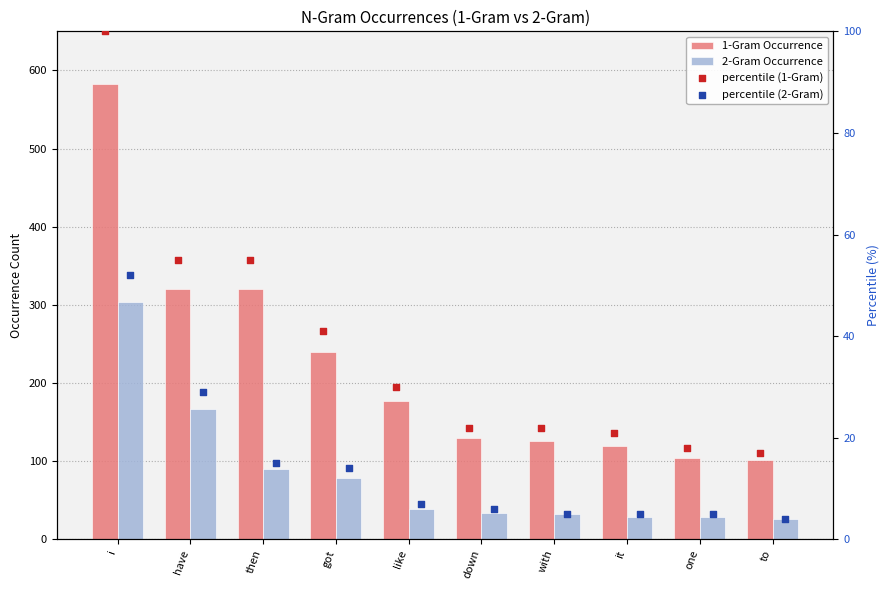

Which series contains the highest Y value?

1-Gram Occurrence